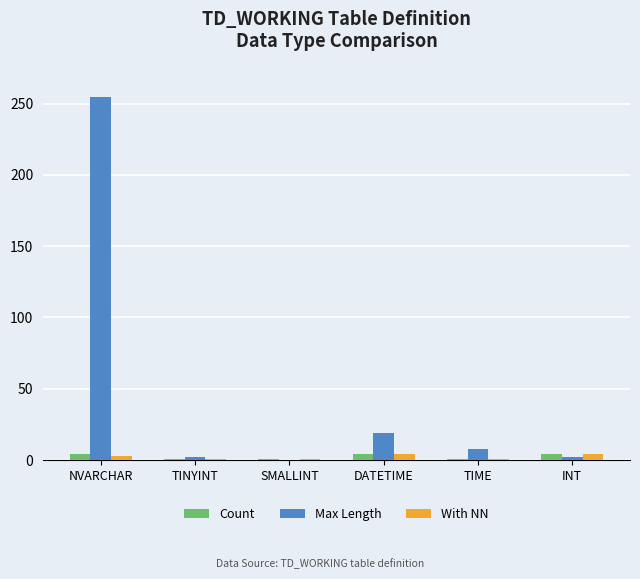

What is the maximum value for Max Length?

255